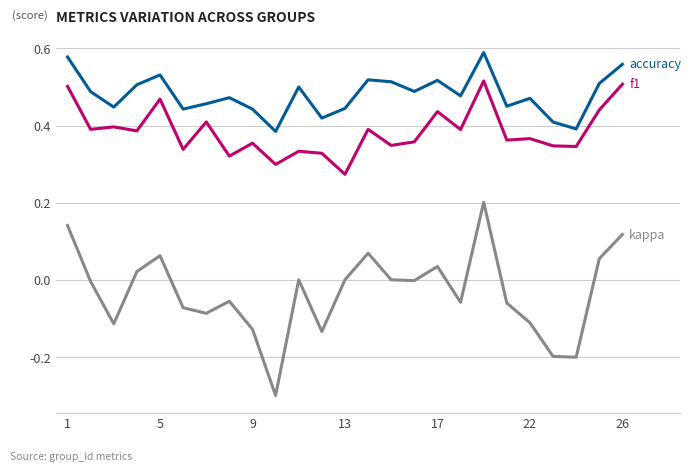

What is the minimum value shown in the chart?

-0.3